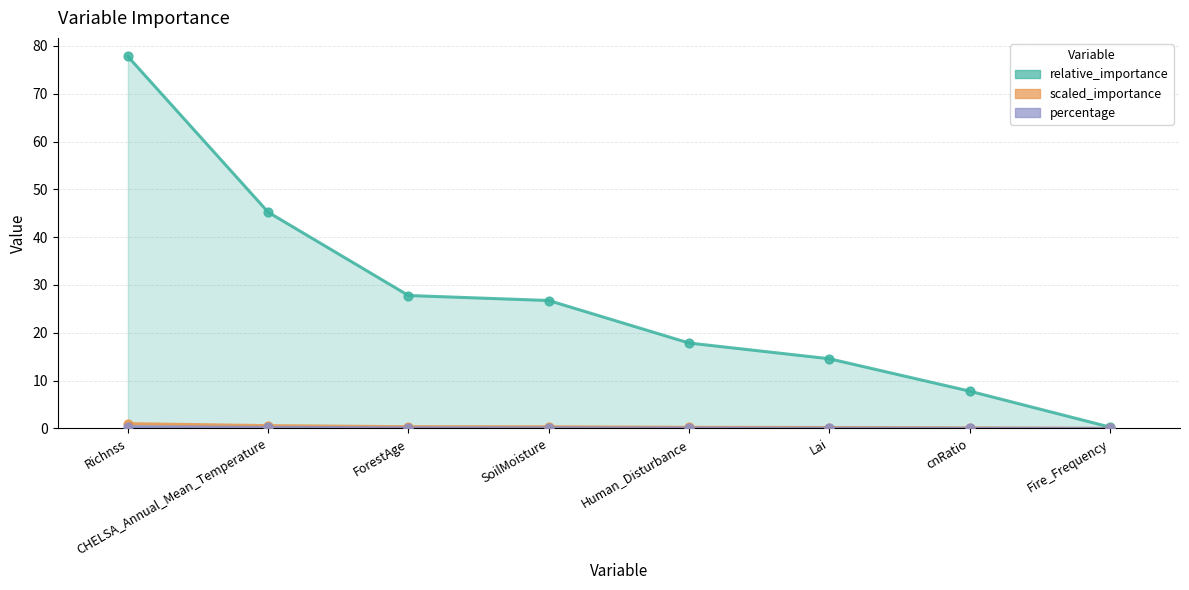

At how many categories does at least one series exceed 62?

1